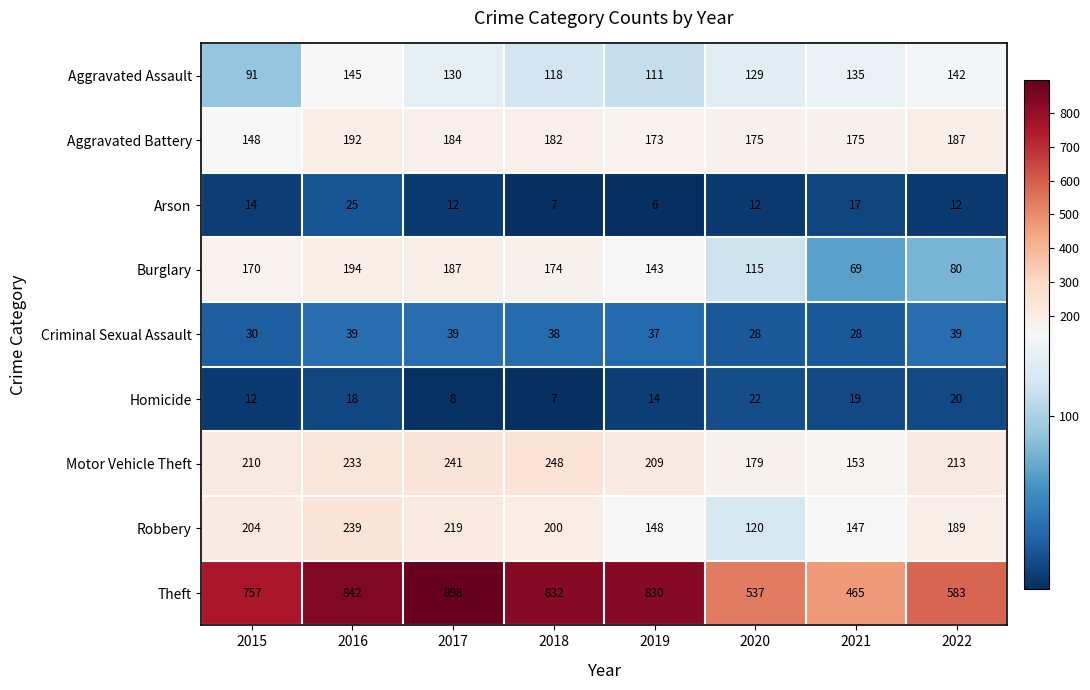

At which category does the chart reach its minimum across all series?

2019